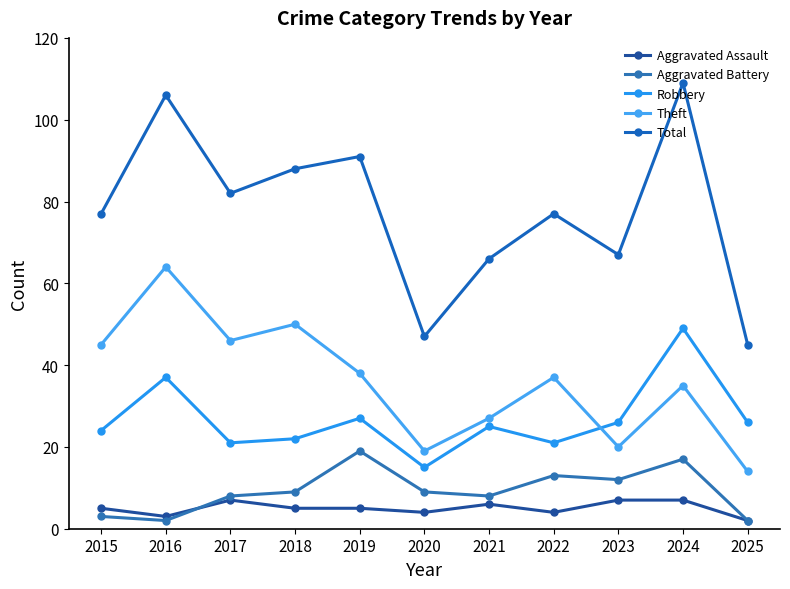

Which series changed the most between 2015 and 2016?

Total